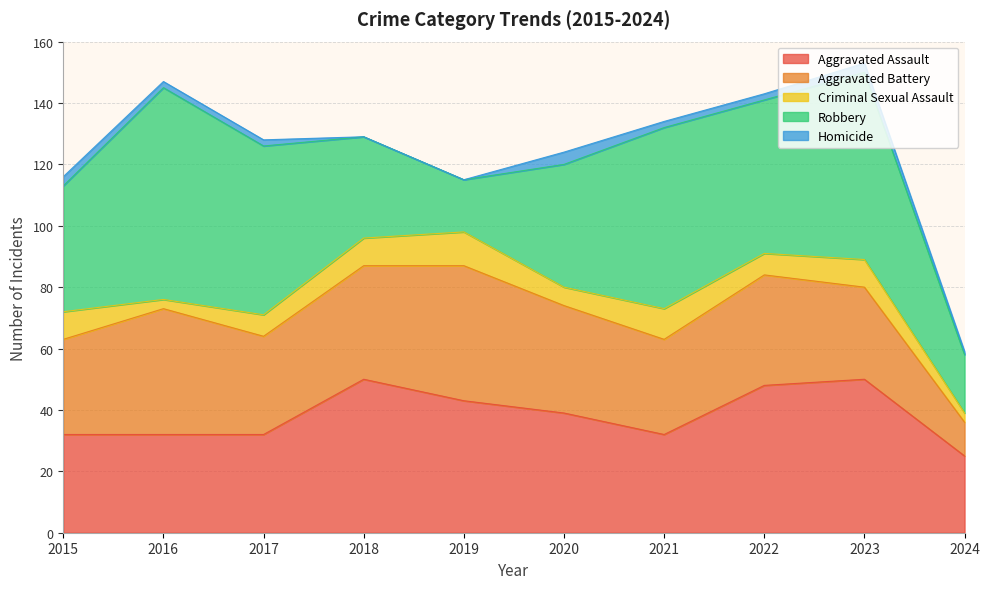

What are all the series names shown in the legend?

Aggravated Assault, Aggravated Battery, Criminal Sexual Assault, Robbery, Homicide